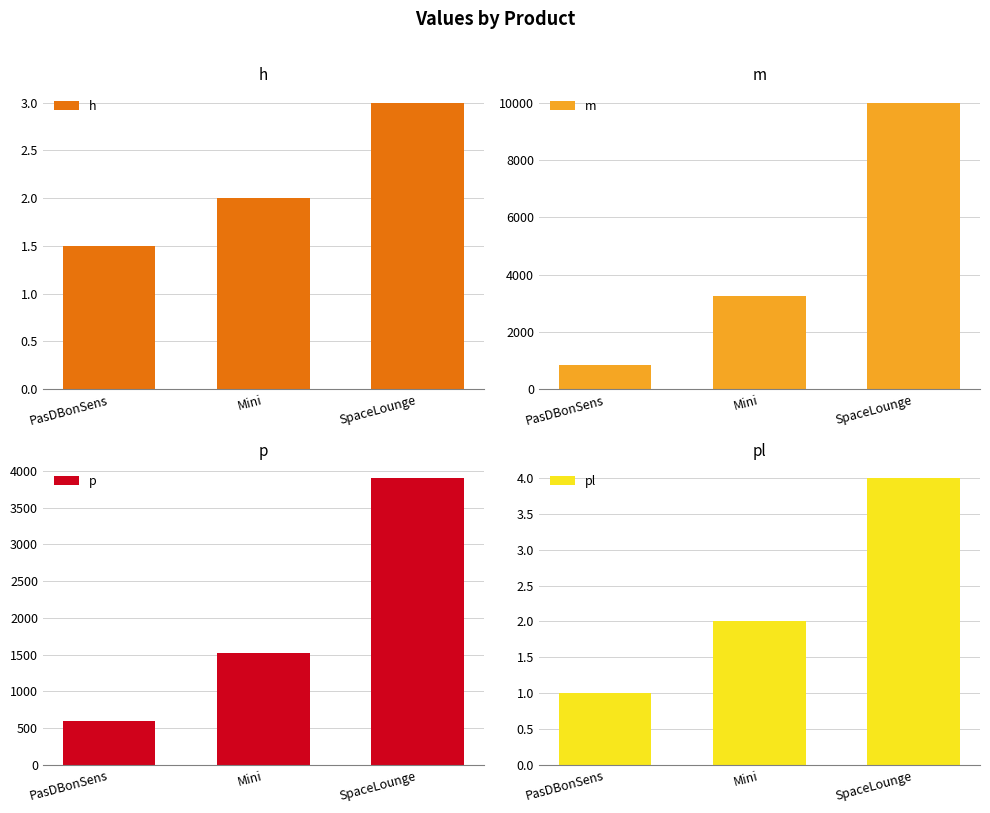

What is the highest value of the m series?

10000